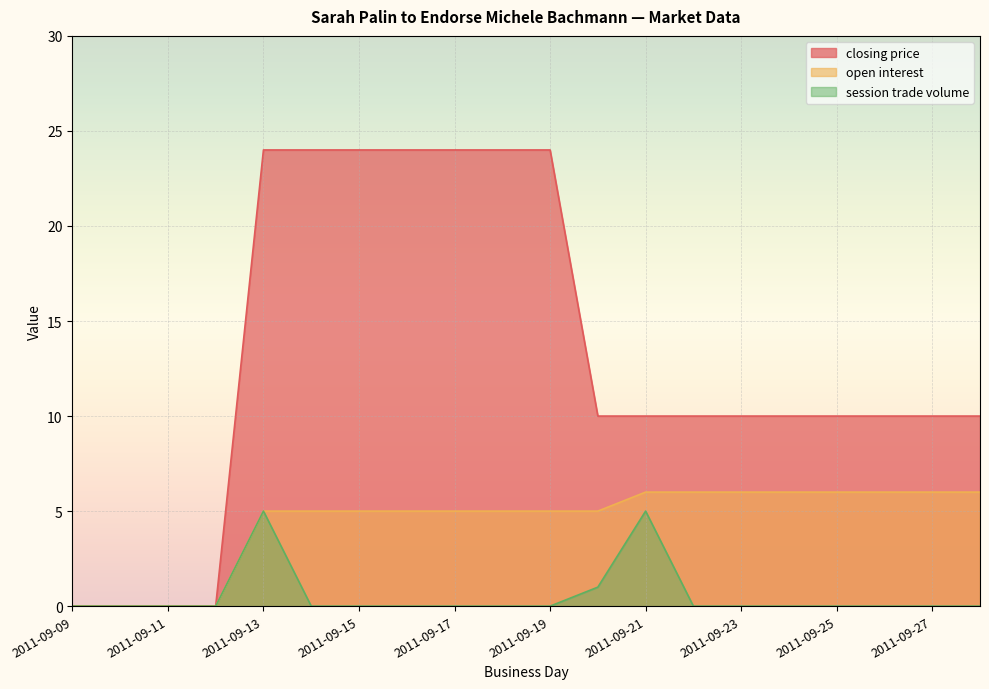

Reading left to right, list all the values displayed in this chart.

closing price: 2011-09-09=0	2011-09-10=0	2011-09-11=0	2011-09-12=0	2011-09-13=24	2011-09-14=24	2011-09-15=24	2011-09-16=24	2011-09-17=24	2011-09-18=24	2011-09-19=24	2011-09-20=10	2011-09-21=10	2011-09-22=10	2011-09-23=10	2011-09-24=10	2011-09-25=10	2011-09-26=10	2011-09-27=10	2011-09-28=10
open interest: 2011-09-09=0	2011-09-10=0	2011-09-11=0	2011-09-12=0	2011-09-13=5	2011-09-14=5	2011-09-15=5	2011-09-16=5	2011-09-17=5	2011-09-18=5	2011-09-19=5	2011-09-20=5	2011-09-21=6	2011-09-22=6	2011-09-23=6	2011-09-24=6	2011-09-25=6	2011-09-26=6	2011-09-27=6	2011-09-28=6
session trade volume: 2011-09-09=0	2011-09-10=0	2011-09-11=0	2011-09-12=0	2011-09-13=5	2011-09-14=0	2011-09-15=0	2011-09-16=0	2011-09-17=0	2011-09-18=0	2011-09-19=0	2011-09-20=1	2011-09-21=5	2011-09-22=0	2011-09-23=0	2011-09-24=0	2011-09-25=0	2011-09-26=0	2011-09-27=0	2011-09-28=0